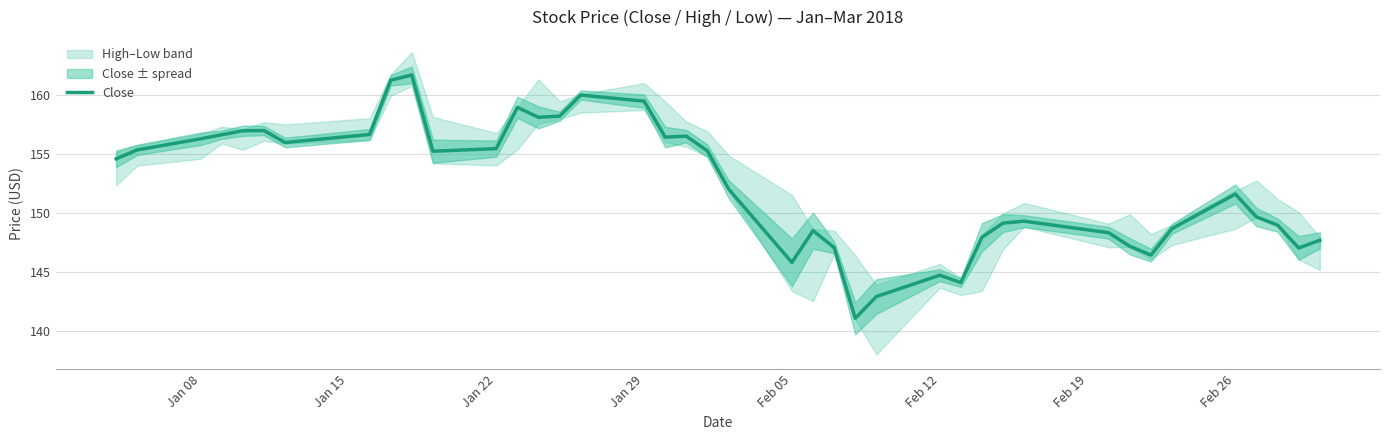

How many lines are shown in the chart?

1